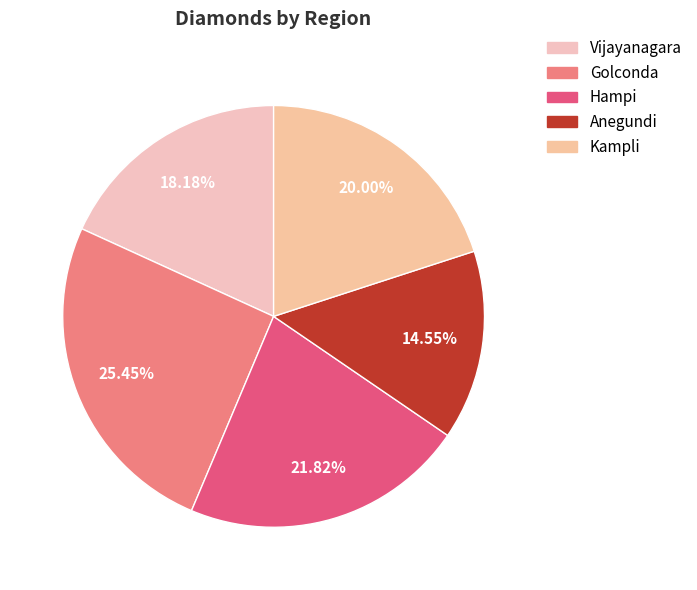

Which has a higher value, Vijayanagara or Golconda?

Golconda